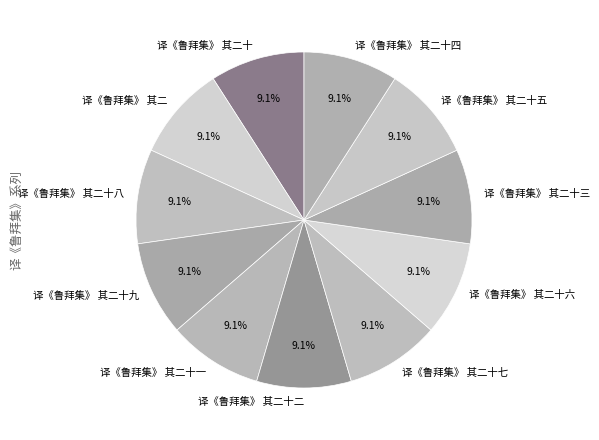

Does any single category account for the majority?

No